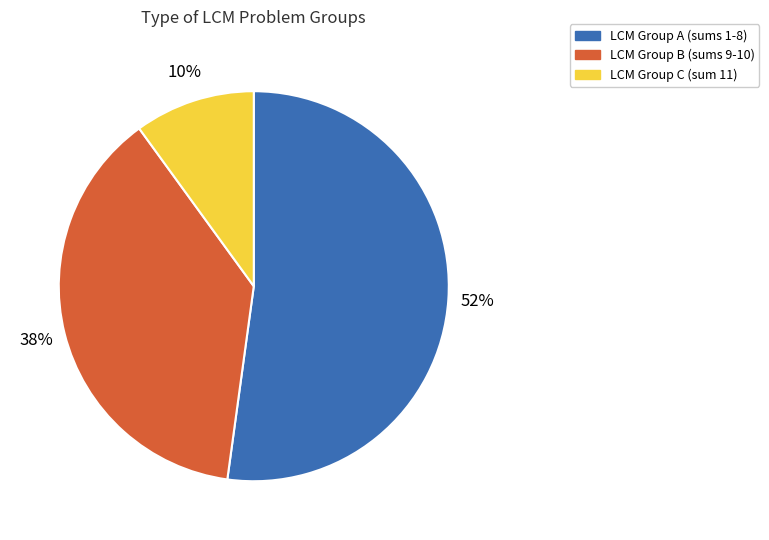

To the nearest percent, what is the average slice percentage?

33%